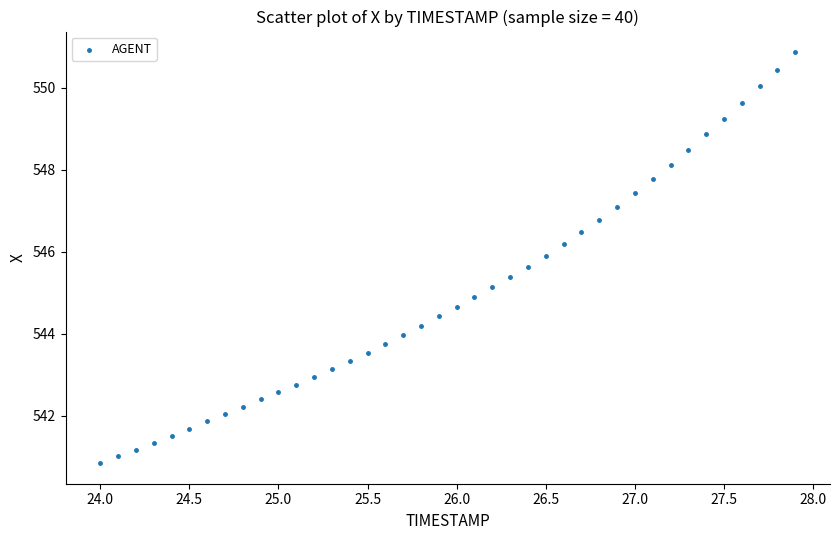

What is the range of X values (max minus min)?

3.9